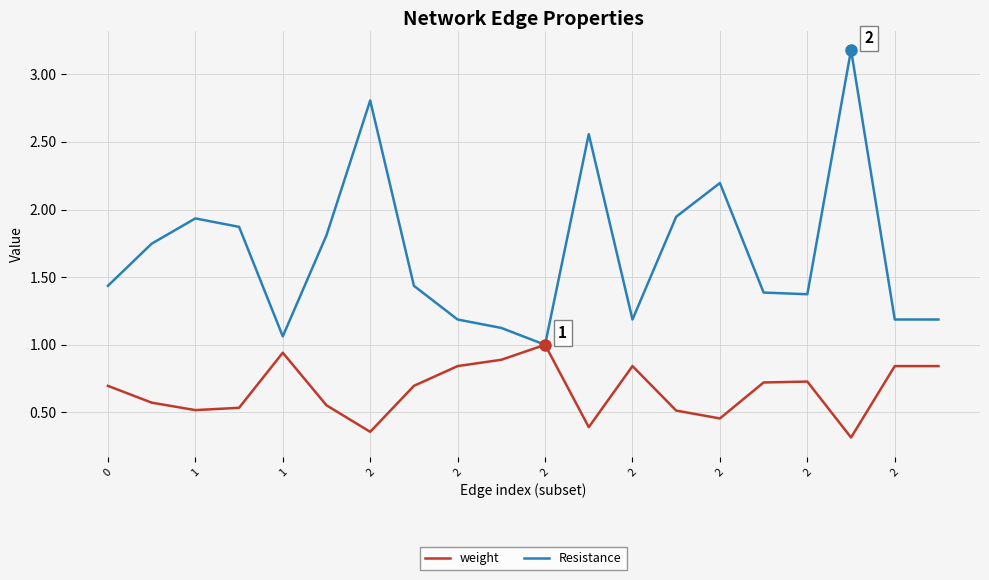

Which series has the largest range (max minus min)?

Resistance